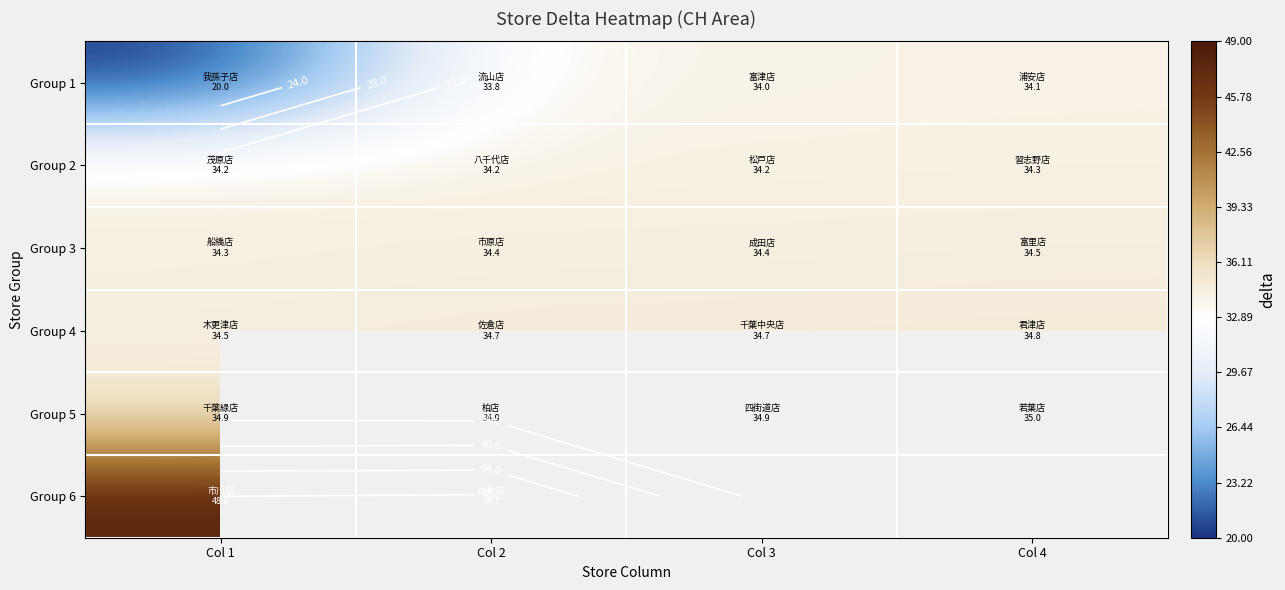

At how many categories does at least one series exceed 47?

2